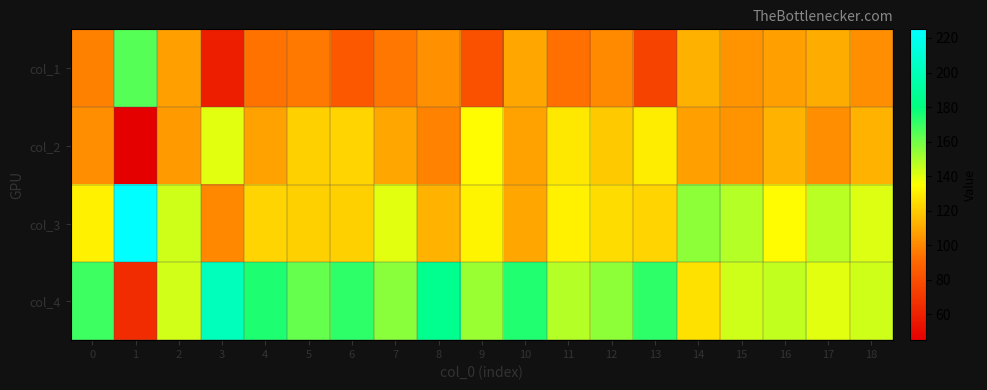

Reading left to right, transcribe all the data shown in this chart.

col_1: 0=98	1=165	2=107	3=59	4=94	5=96	6=84	7=95	8=103	9=81	10=109	11=93	12=101	13=75	14=112	15=104	16=107	17=111	18=102
col_2: 0=102	1=45	2=106	3=140	4=108	5=121	6=123	7=109	8=99	9=134	10=108	11=128	12=119	13=130	14=107	15=104	16=113	17=102	18=113
col_3: 0=131	1=225	2=144	3=100	4=123	5=121	6=121	7=140	8=113	9=132	10=109	11=131	12=125	13=123	14=155	15=148	16=134	17=147	18=141
col_4: 0=169	1=65	2=143	3=201	4=175	5=162	6=172	7=156	8=185	9=153	10=174	11=148	12=155	13=172	14=126	15=144	16=146	17=140	18=144